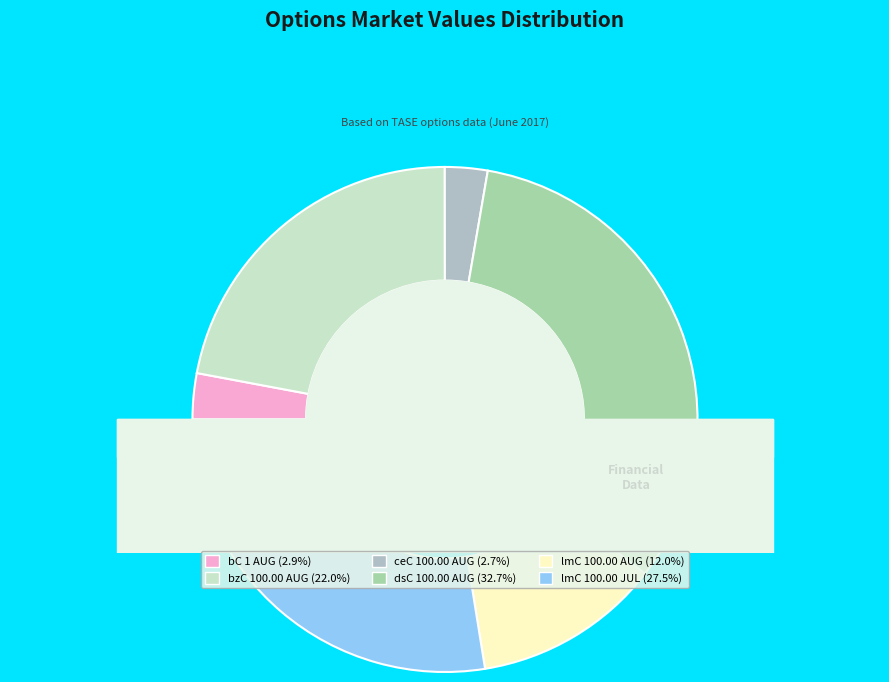

Does lmC 100.00 AUG represent more than half of the total?

No